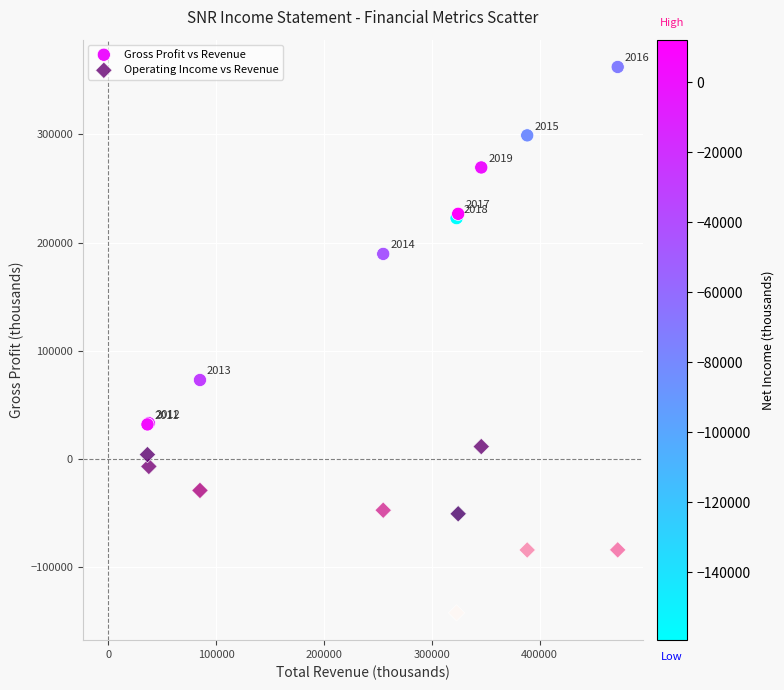

Which series reaches the minimum Y coordinate?

Operating Income vs Revenue